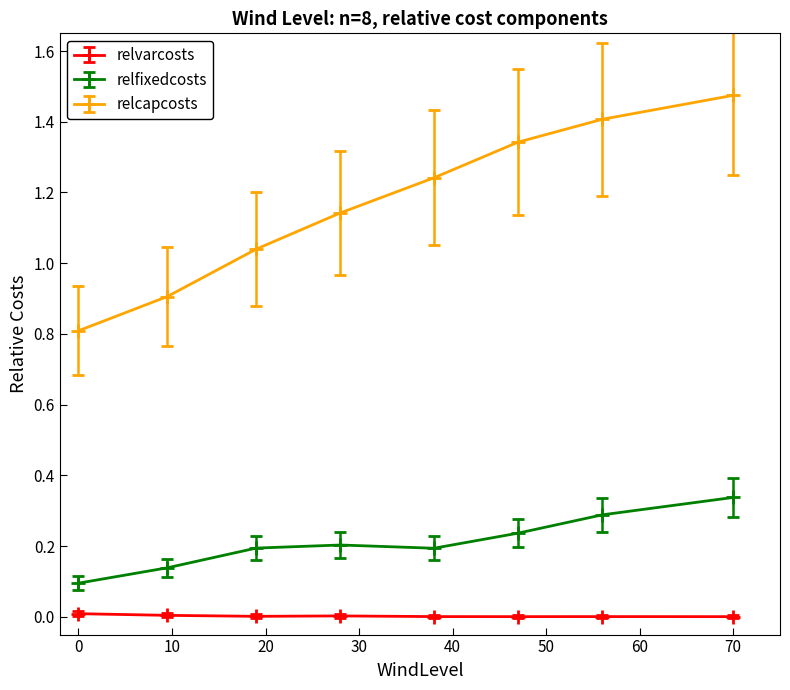

What are all the series names shown in the legend?

relvarcosts, relfixedcosts, relcapcosts